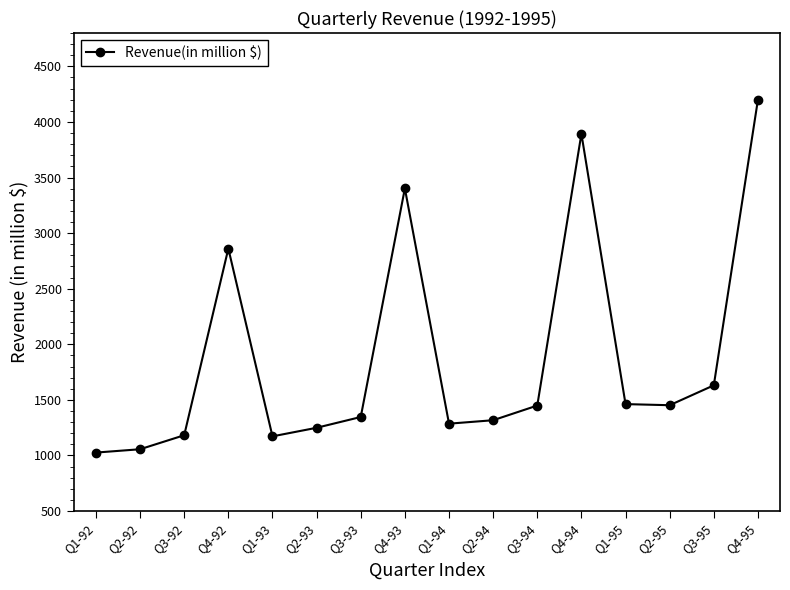

What is the value of the 13th point from the left?

1462